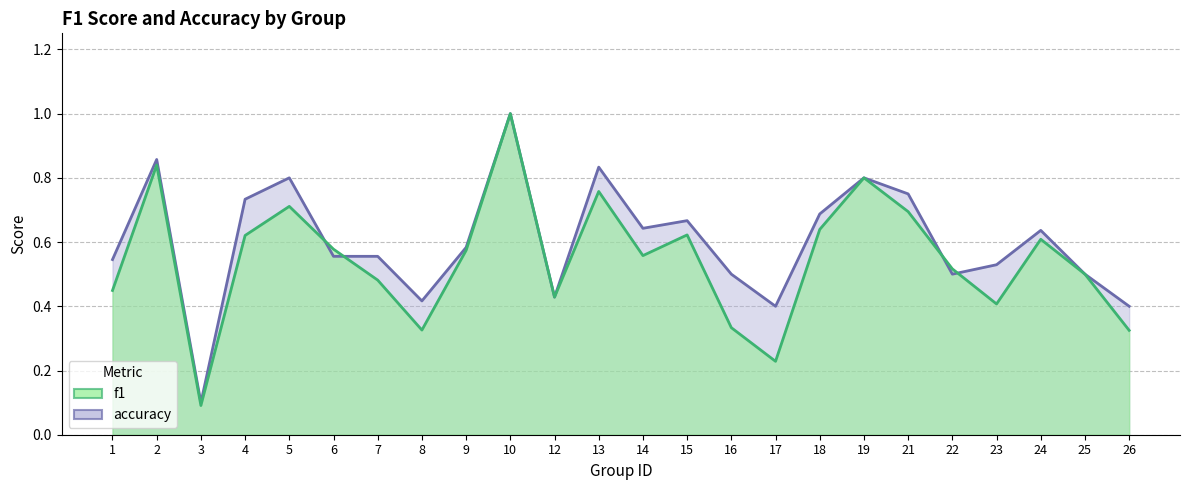

True or false: accuracy and f1 intersect in this chart.

True